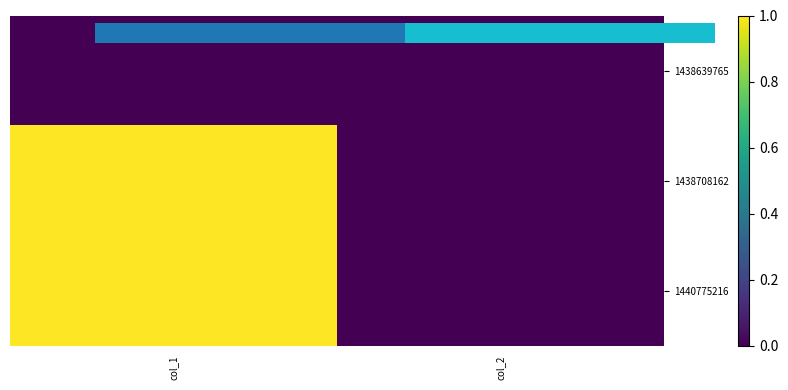

What is the maximum value shown in the chart?

1